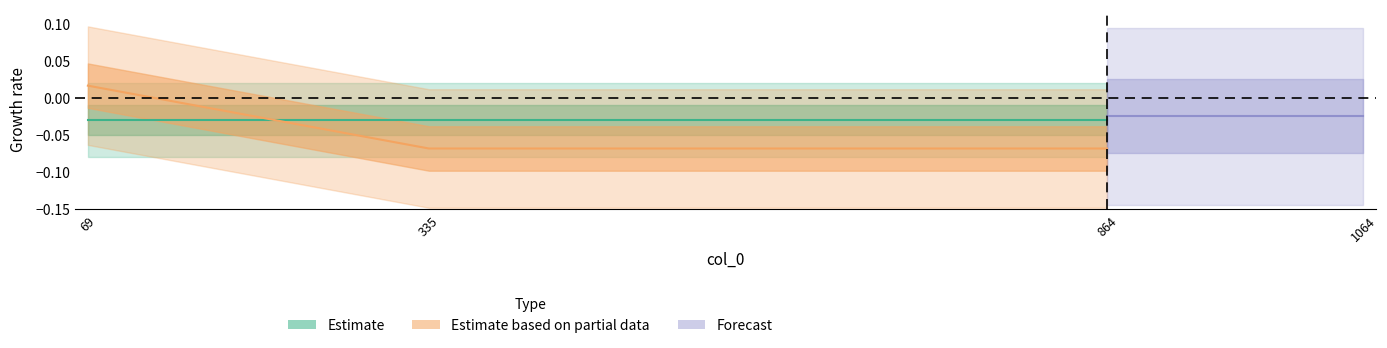

List the labels in order of value, smallest first.

335, 864, 69